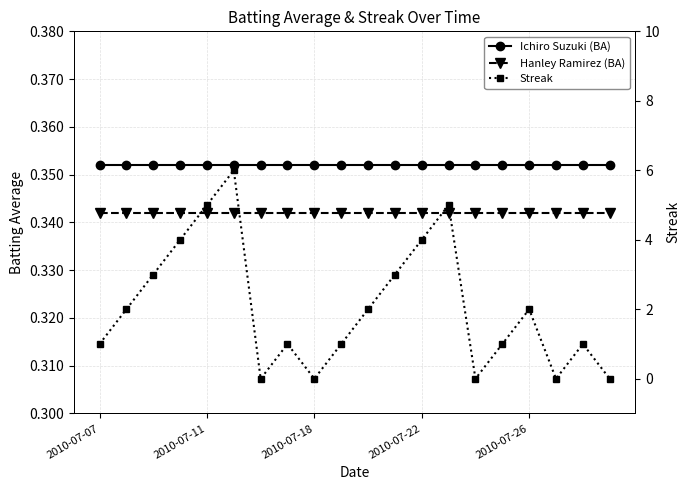

What position from the right is 11?

9